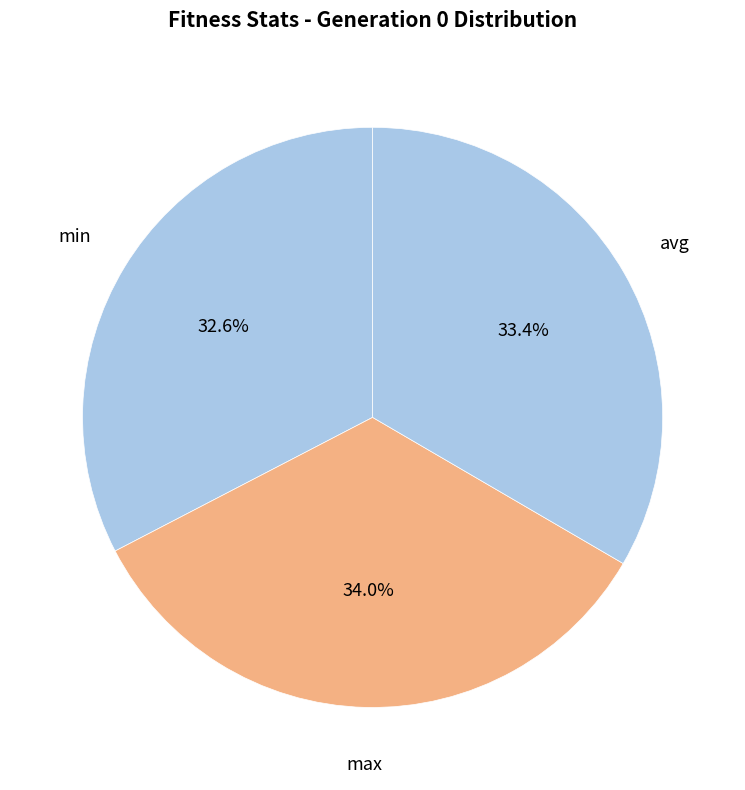

Combined, do max and avg account for over 50%?

Yes